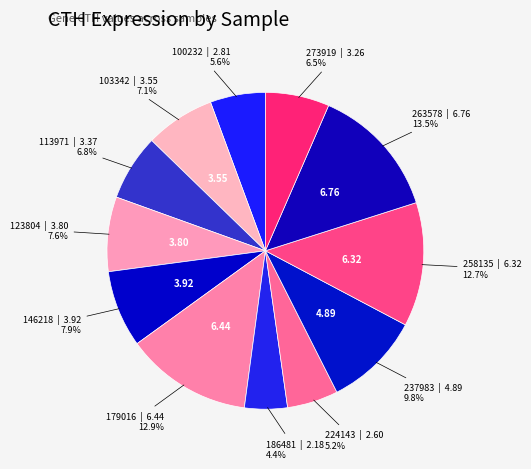

Rank the categories by value from highest to lowest.

263578, 179016, 258135, 237983, 146218, 123804, 103342, 113971, 273919, 100232, 224143, 186481